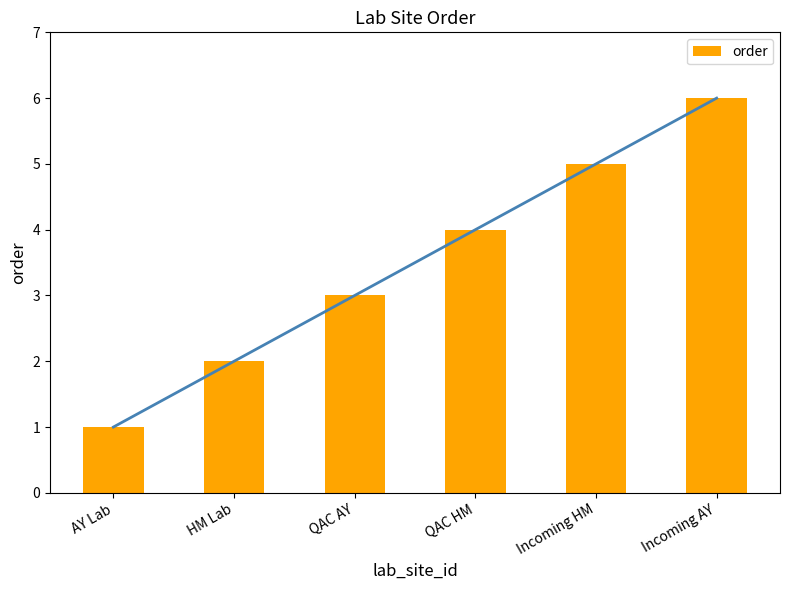

Rank the categories by value from lowest to highest.

AY Lab, HM Lab, QAC AY, QAC HM, Incoming HM, Incoming AY